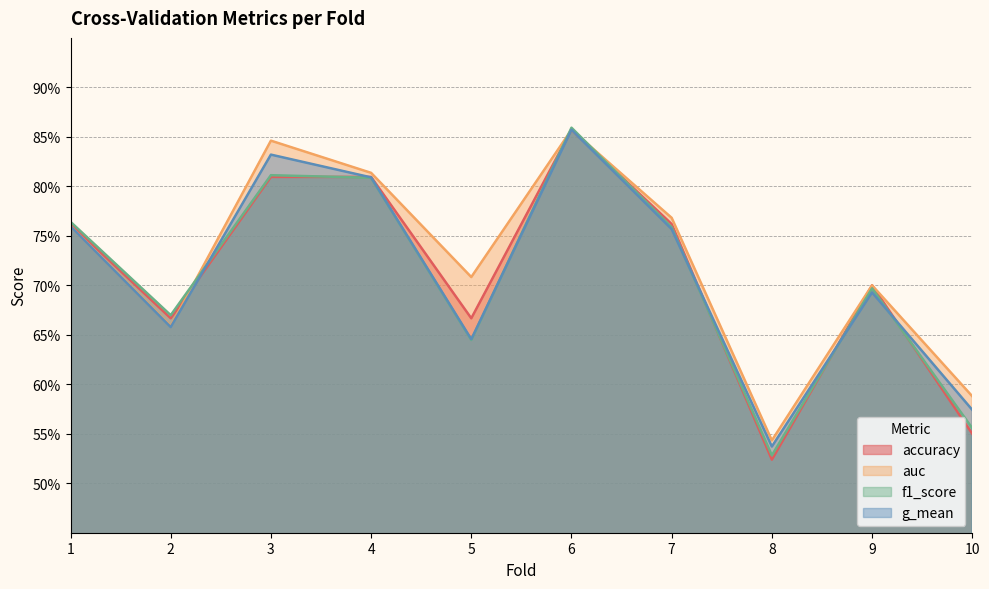

Between 7 and 9, which series saw the biggest shift?

auc